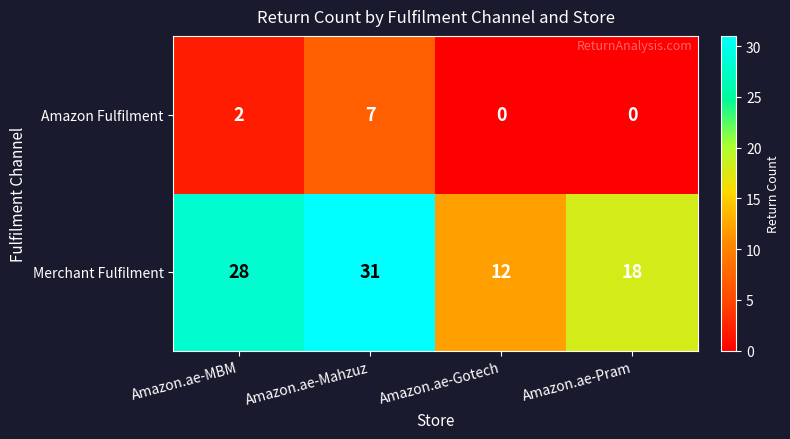

Reading left to right, what are all the values shown in this chart?

Amazon Fulfilment: 2	7	0	0
Merchant Fulfilment: 28	31	12	18